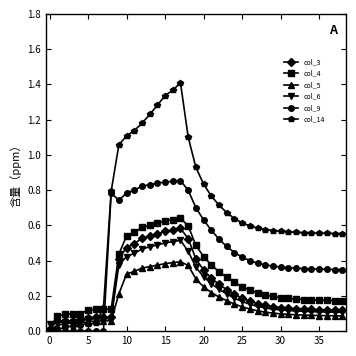

What are all the series names shown in the legend?

col_3, col_4, col_5, col_6, col_9, col_14